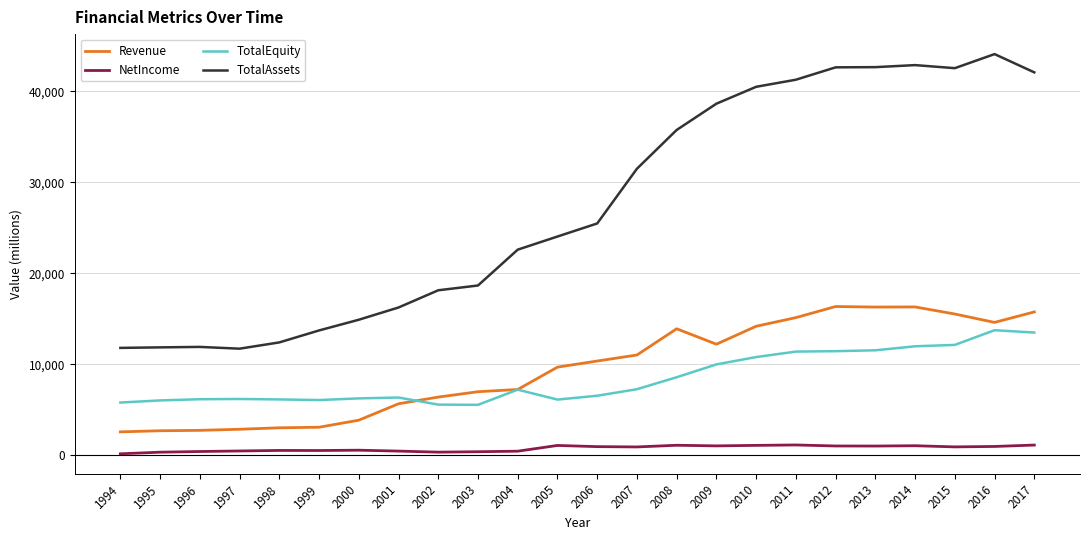

True or false: TotalEquity has a value of 13736.4 at 2016.

True